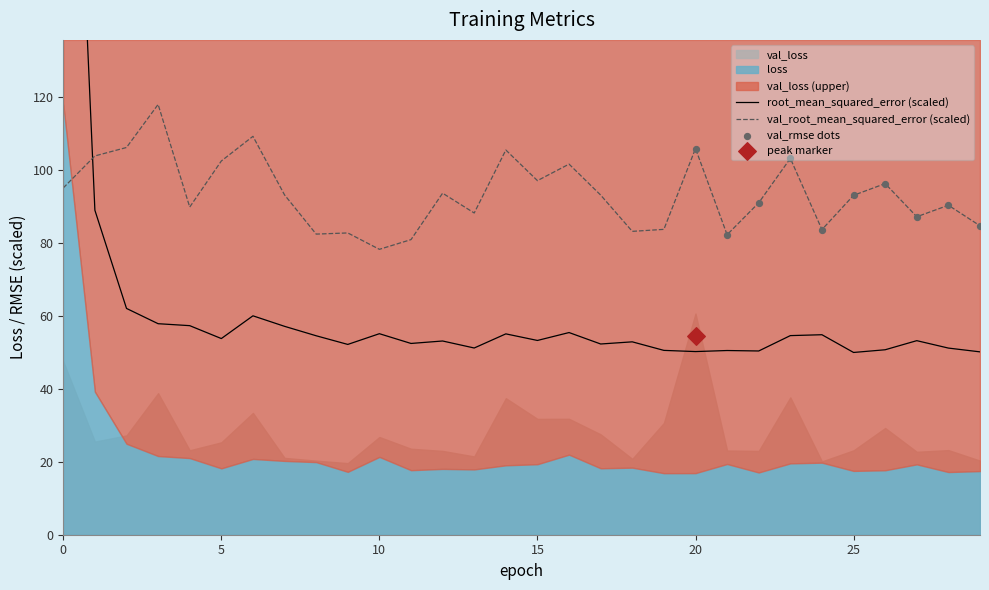

Which series reaches the minimum Y coordinate?

loss